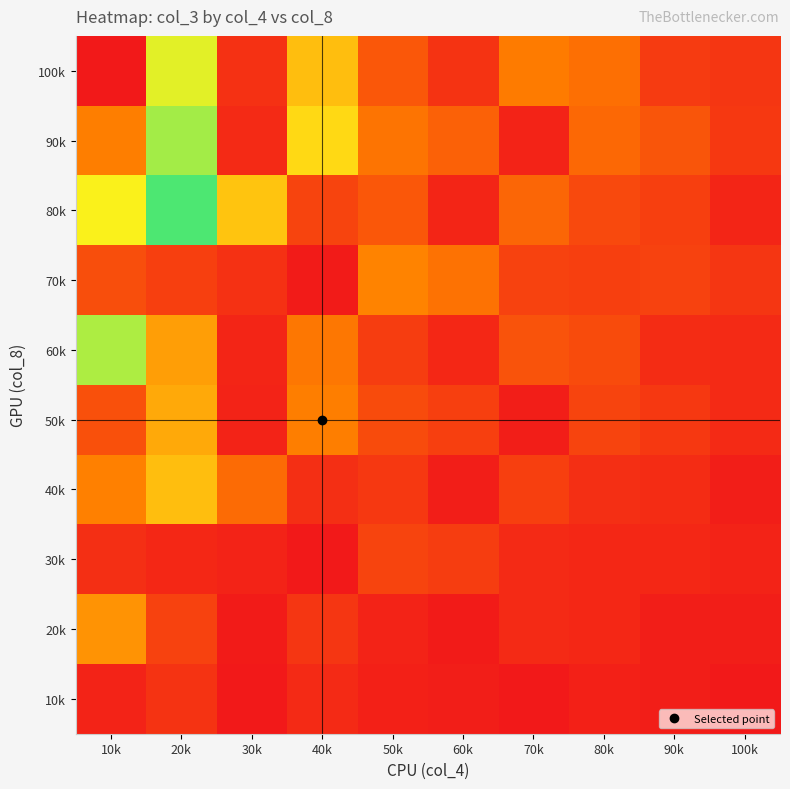

Rank the series at 40k from highest to lowest value.

90k, 100k, 50k, 60k, 80k, 20k, 40k, 10k, 70k, 30k